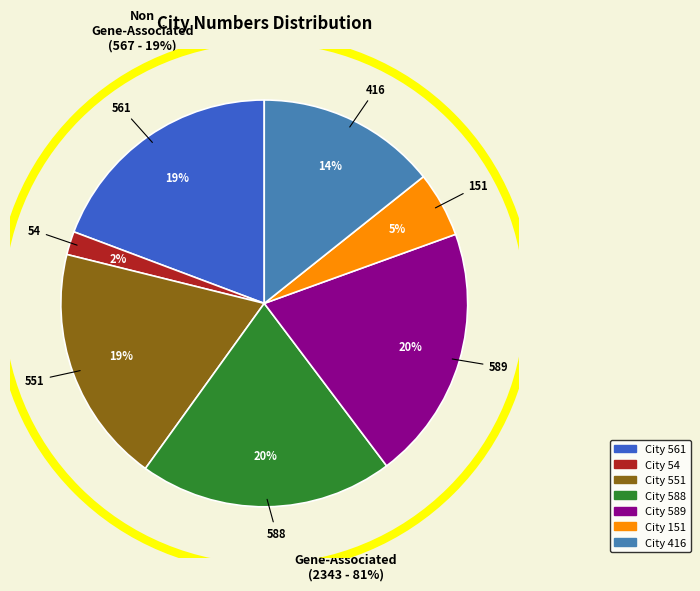

Does any single category account for the majority?

No